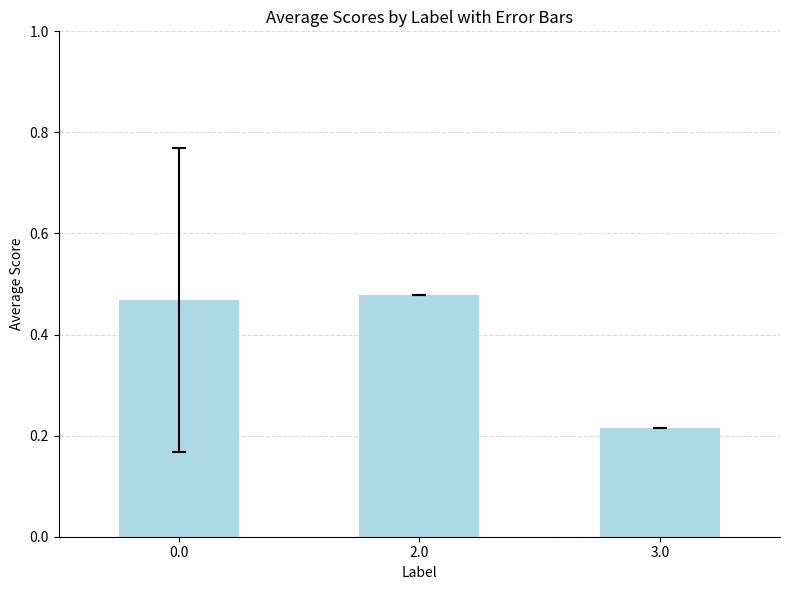

At which category does the chart reach its minimum across all series?

3.0